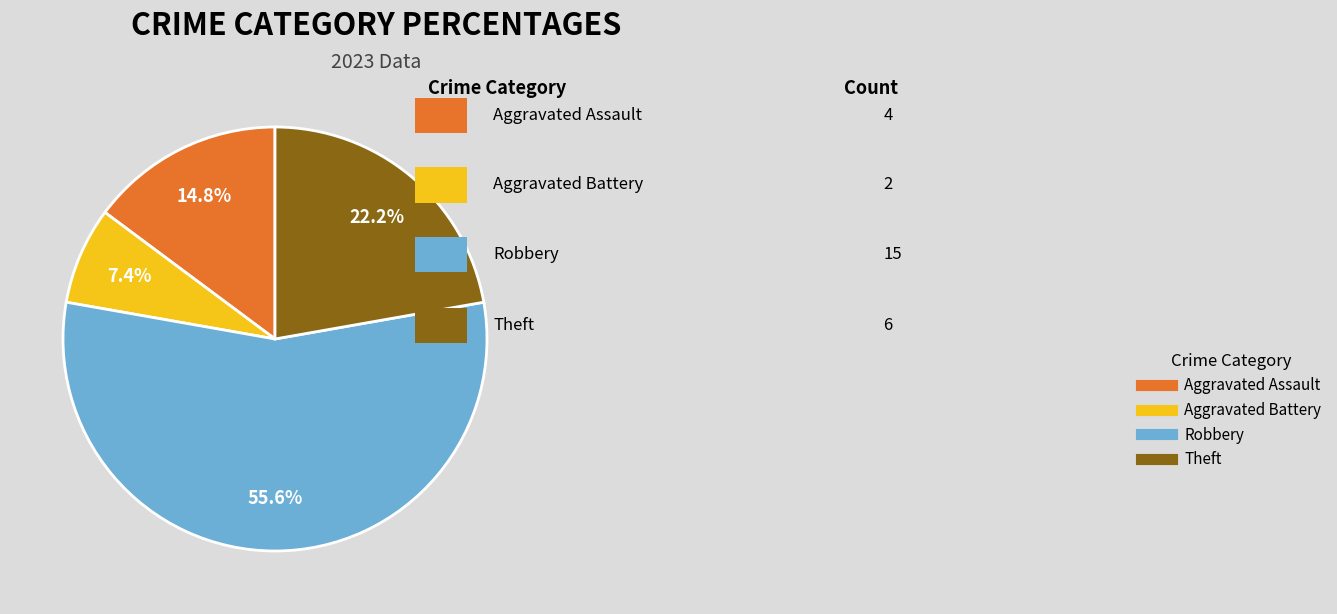

How many slices are in this pie chart?

4